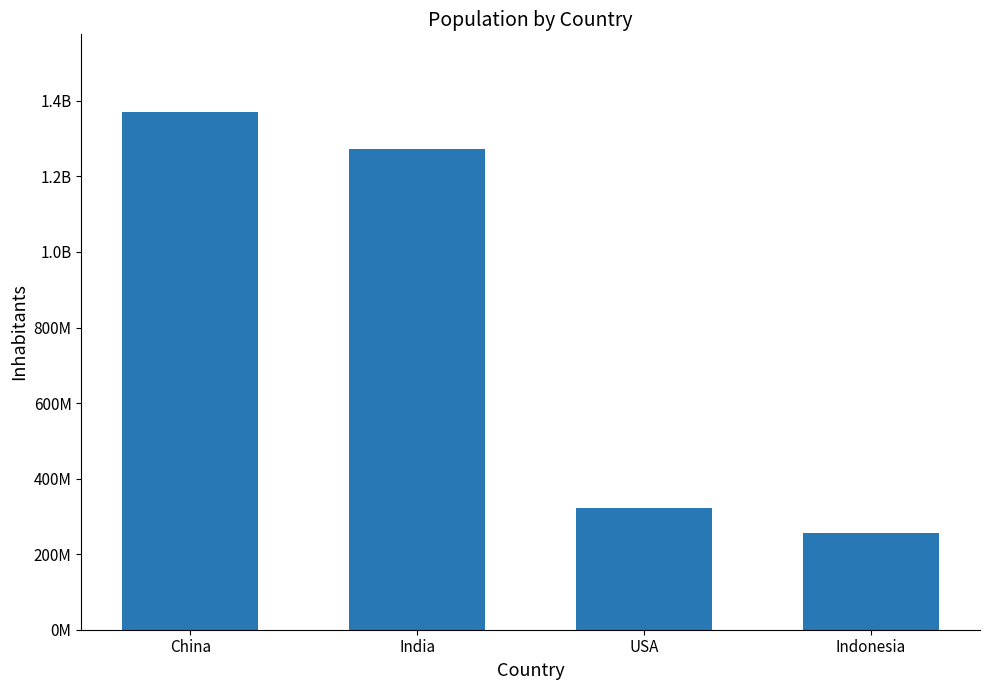

What is the label of the 1st bar from the left?

China